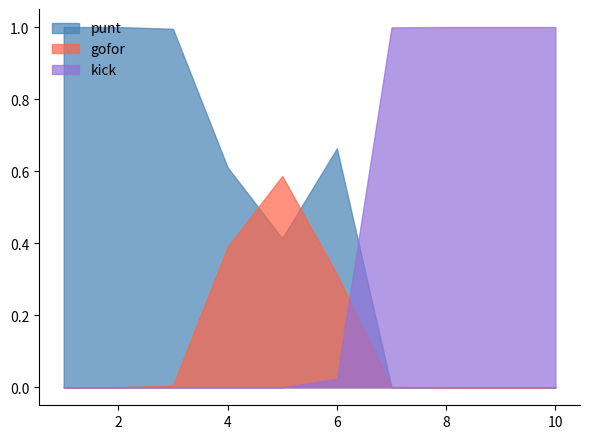

Which series has the largest total across all categories?

punt